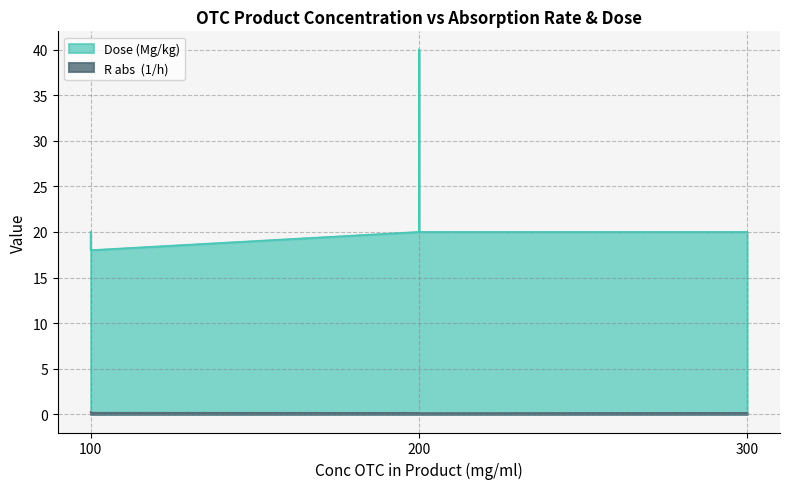

Which series has the largest total across all categories?

Dose (Mg/kg)